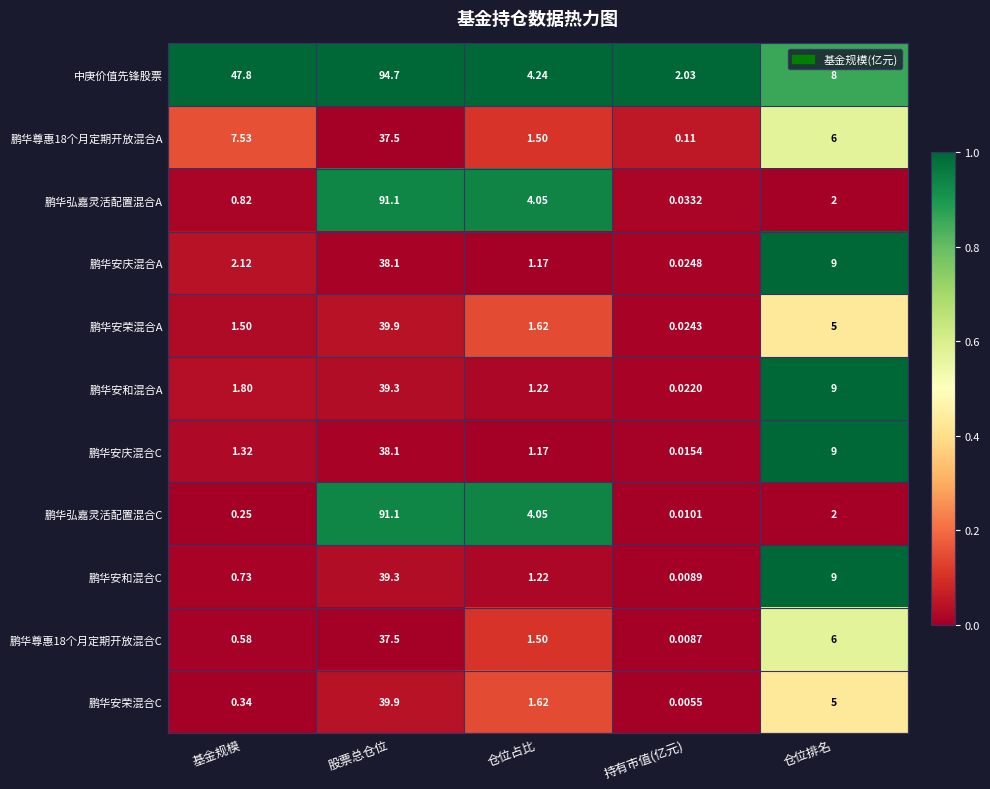

What is the difference between the highest and lowest values at 股票总仓位?

57.2